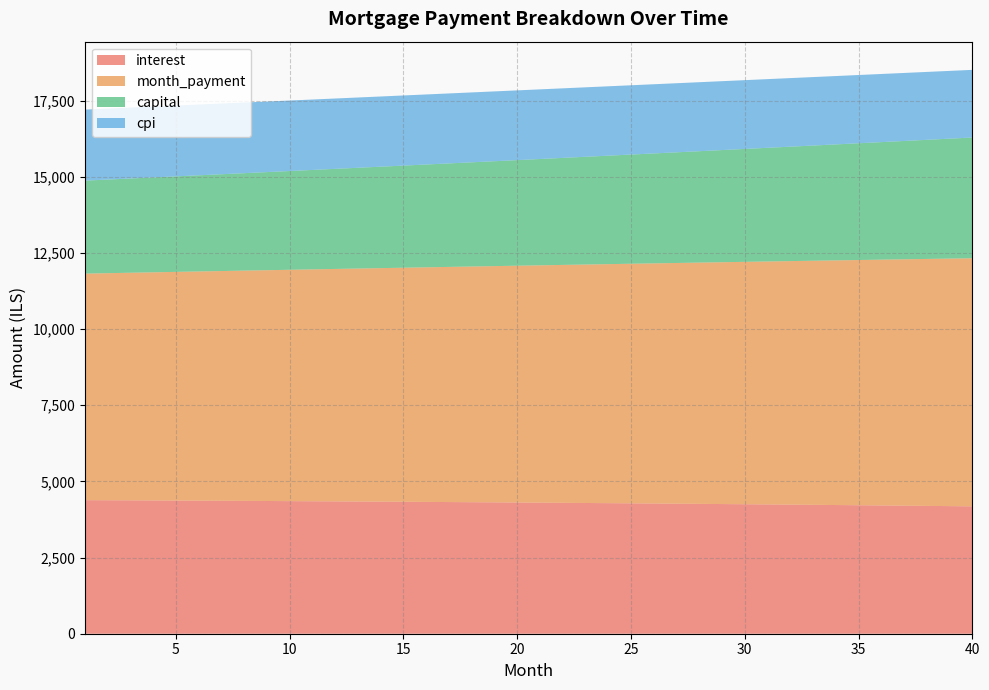

Reading right to left, extract all data points from this chart.

interest: 4182.0	4189.4	4196.8	4204.0	4211.1	4218.1	4224.9	4231.6	4238.2	4244.7	4251.0	4257.2	4263.3	4269.3	4275.2	4280.9	4286.5	4292.0	4297.4	4302.6	4307.8	4312.8	4317.8	4322.6	4327.3	4331.9	4336.4	4340.7	4345.0	4349.2	4353.2	4357.2	4361.1	4364.8	4368.5	4372.0	4375.5	4378.8	4382.1	4385.2
month_payment: 8145.7	8126.7	8107.8	8088.9	8070.1	8051.3	8032.6	8013.9	7995.2	7976.6	7958.1	7939.5	7921.0	7902.6	7884.2	7865.9	7847.5	7829.3	7811.1	7792.9	7774.7	7756.6	7738.6	7720.6	7702.6	7684.7	7666.8	7648.9	7631.1	7613.3	7595.6	7577.9	7560.3	7542.7	7525.1	7507.6	7490.1	7472.7	7455.3	7438.0
capital: 3963.7	3937.3	3911.0	3884.9	3859.0	3833.2	3807.7	3782.2	3757.0	3731.9	3707.0	3682.3	3657.7	3633.3	3609.1	3585.0	3561.0	3537.3	3513.7	3490.2	3466.9	3443.8	3420.8	3398.0	3375.3	3352.8	3330.4	3308.2	3286.1	3264.2	3242.4	3220.7	3199.2	3177.9	3156.7	3135.6	3114.7	3093.9	3073.3	3052.8
cpi: 2221.1	2225.2	2229.2	2233.1	2236.9	2240.7	2244.4	2248.1	2251.6	2255.1	2258.6	2261.9	2265.2	2268.5	2271.7	2274.8	2277.8	2280.8	2283.7	2286.6	2289.4	2292.1	2294.8	2297.4	2300.0	2302.5	2305.0	2307.3	2309.7	2311.9	2314.2	2316.3	2318.4	2320.5	2322.5	2324.4	2326.3	2328.1	2329.9	2331.7